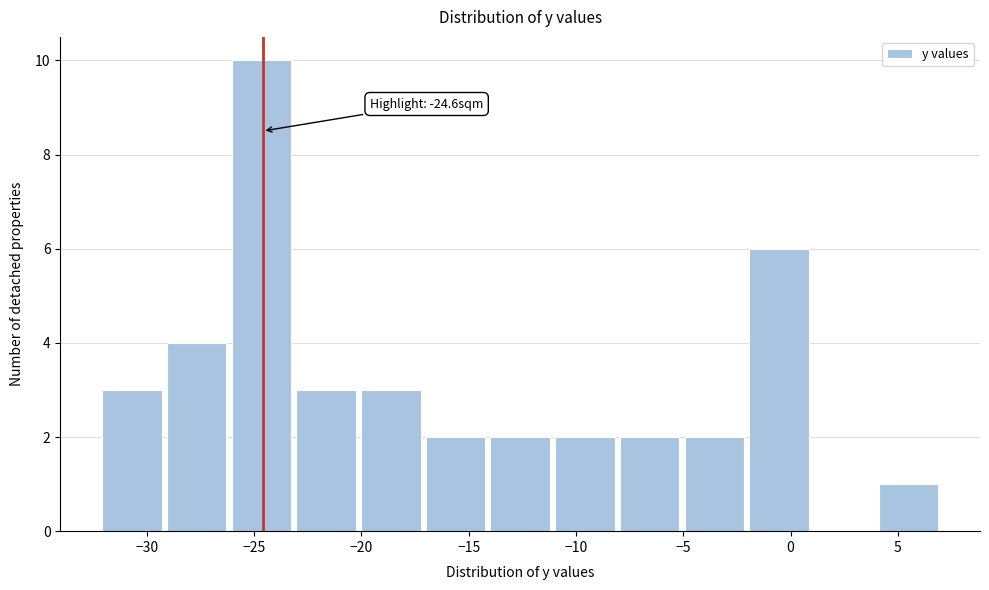

Over which range of the x-axis is the bar tallest?

-26 to -23